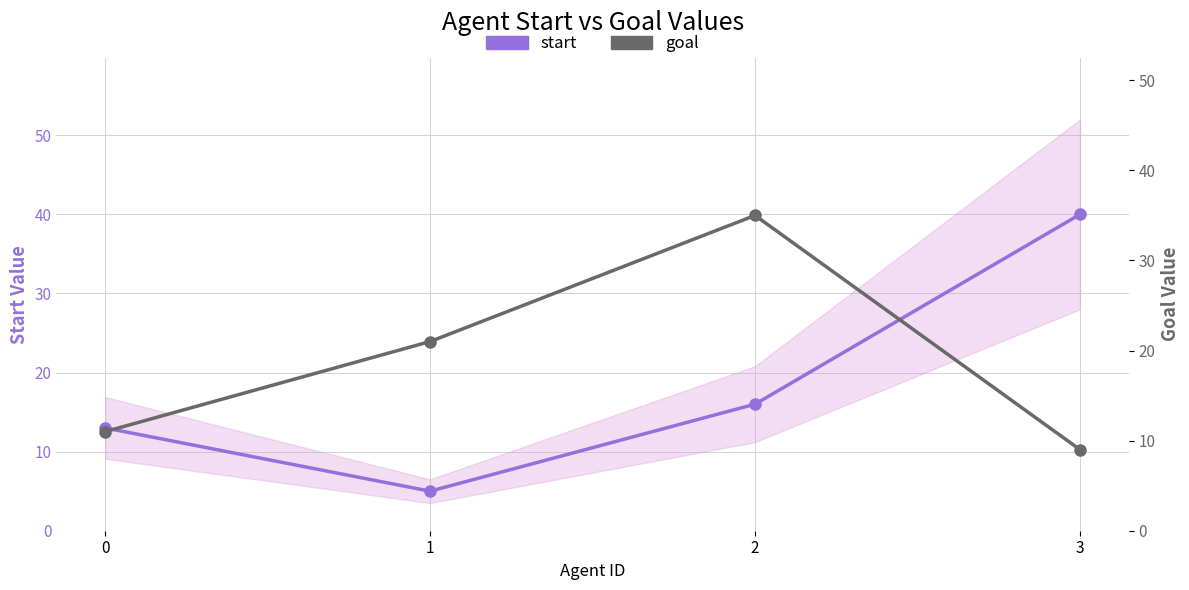

Reading left to right, list all the values displayed in this chart.

start: 13	5	16	40
goal: 11	21	35	9